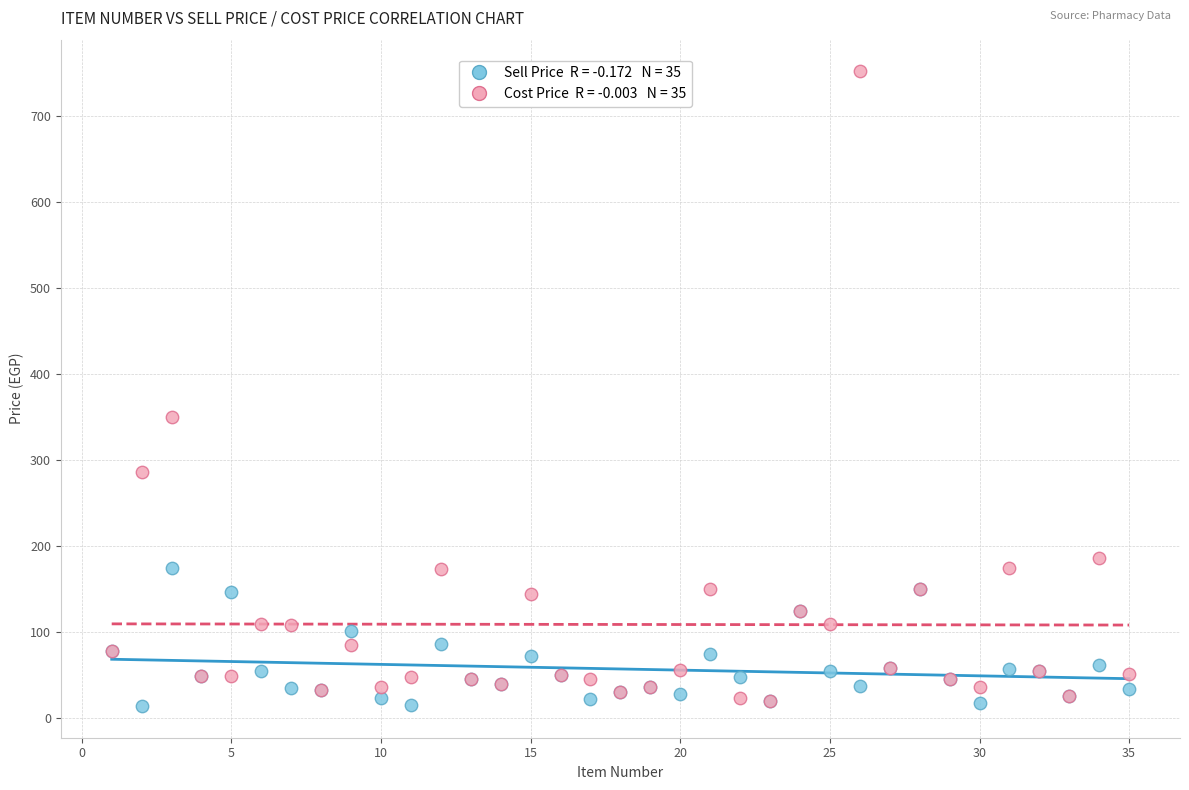

Across all series, what Y value is closest to 383?

350.0